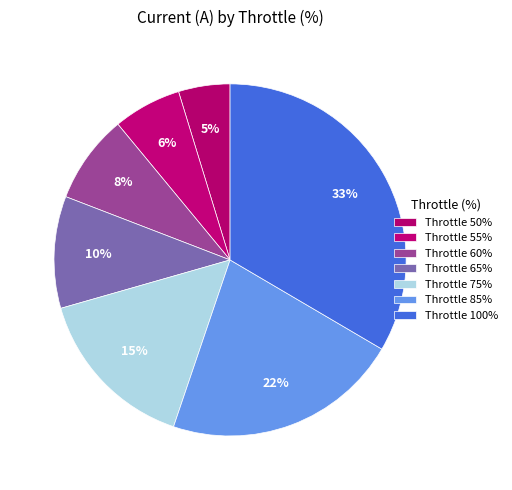

Rank the categories by value from highest to lowest.

Throttle 100%, Throttle 85%, Throttle 75%, Throttle 65%, Throttle 60%, Throttle 55%, Throttle 50%